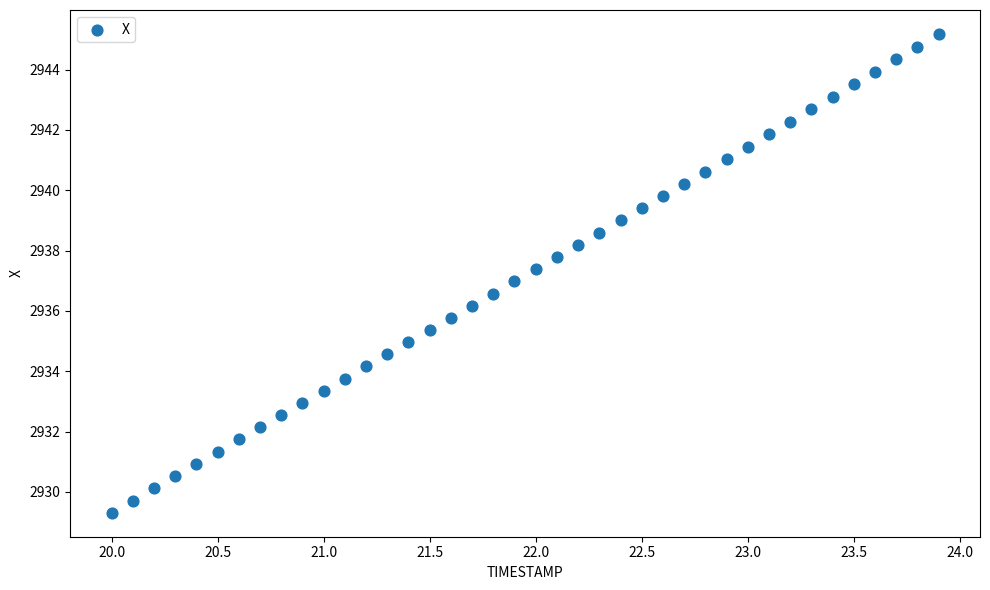

What is the range of Y values (max minus min)?

15.9